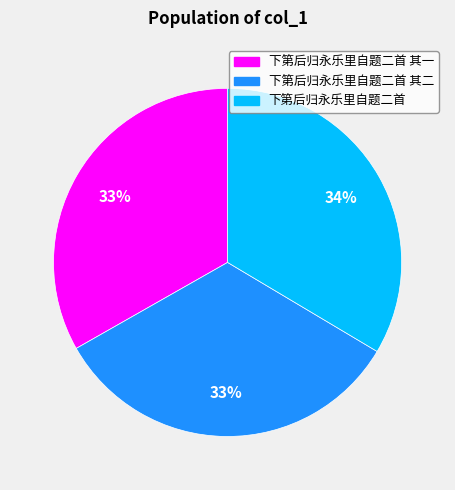

Is there a majority slice in this chart?

No